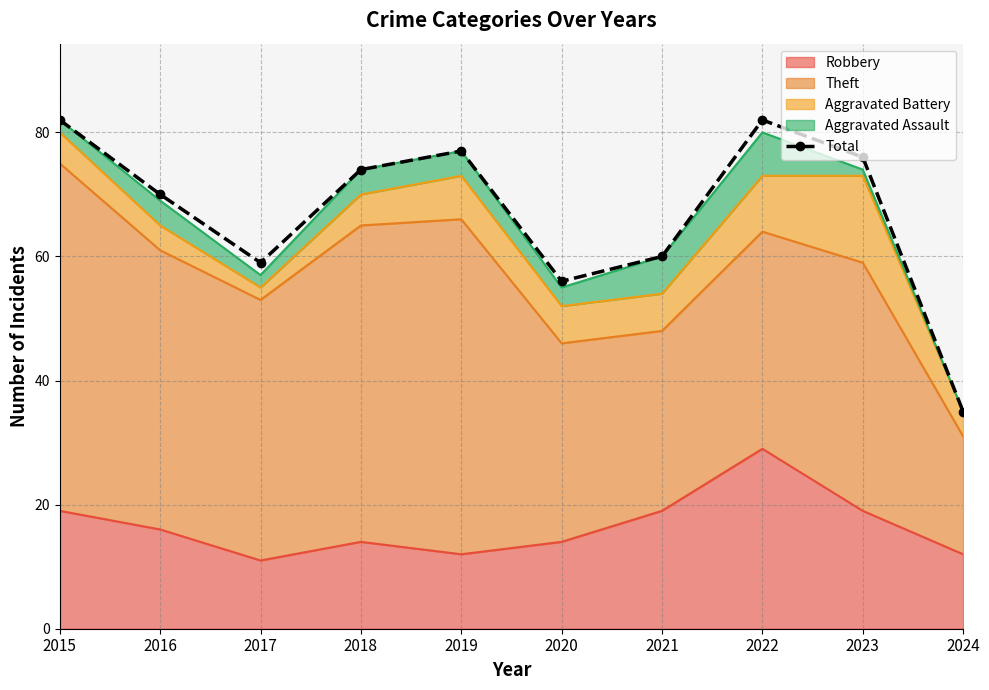

How many interior local peaks (higher than both neighbors) does the data have?

2